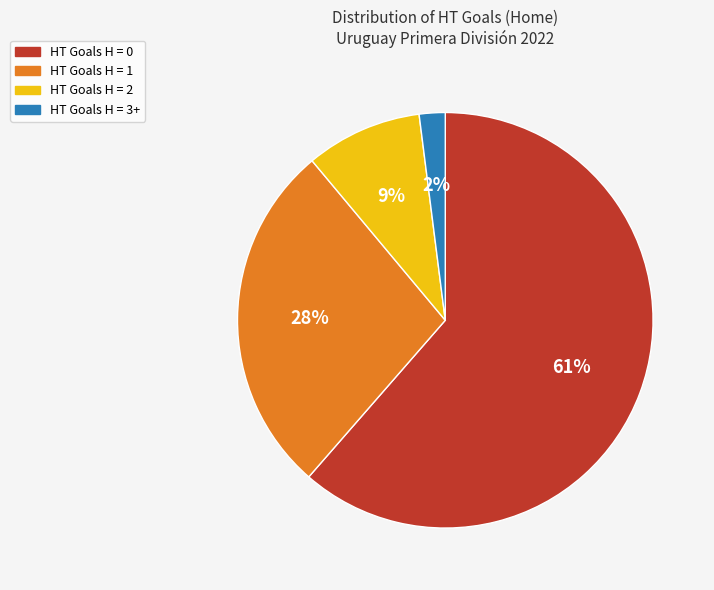

Is HT Goals H = 3+ the majority of the pie?

No